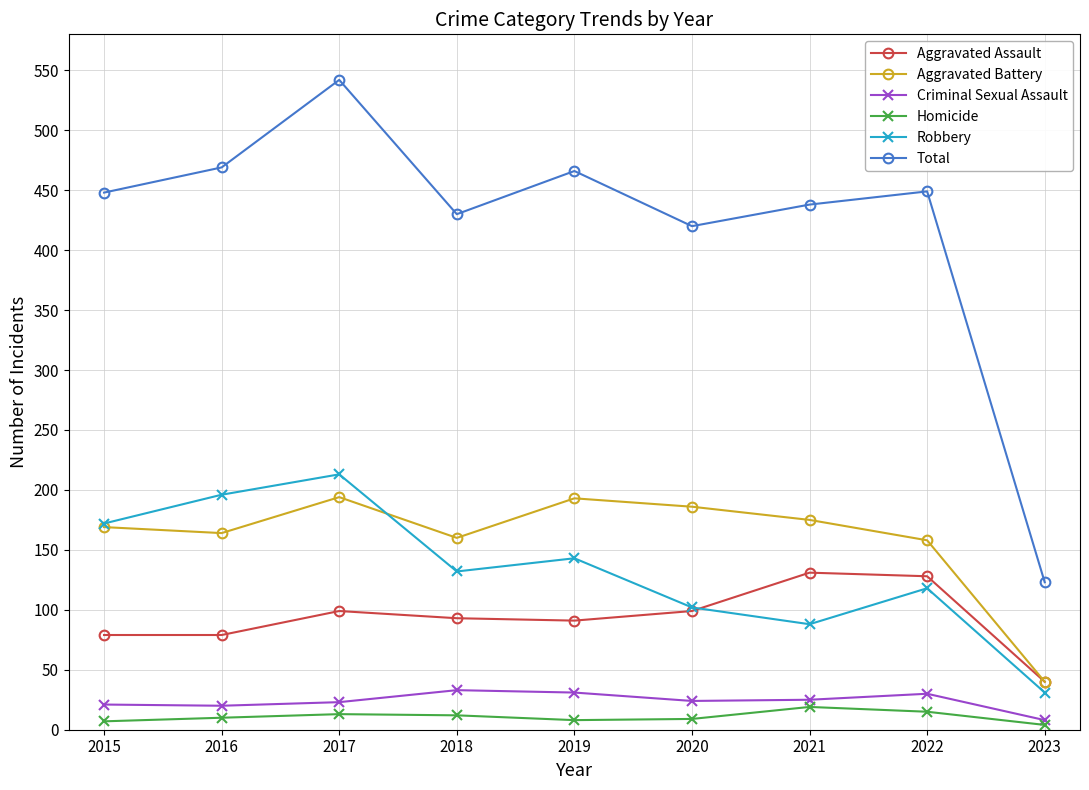

True or false: Criminal Sexual Assault has more than 0 interior local peaks.

True